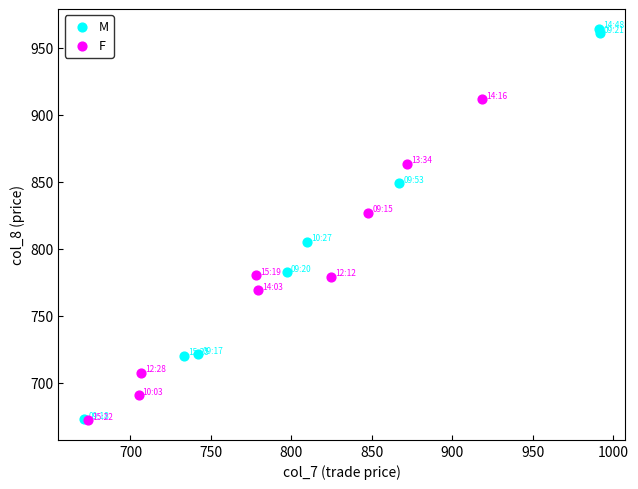

Which series has the widest spread of Y values?

M